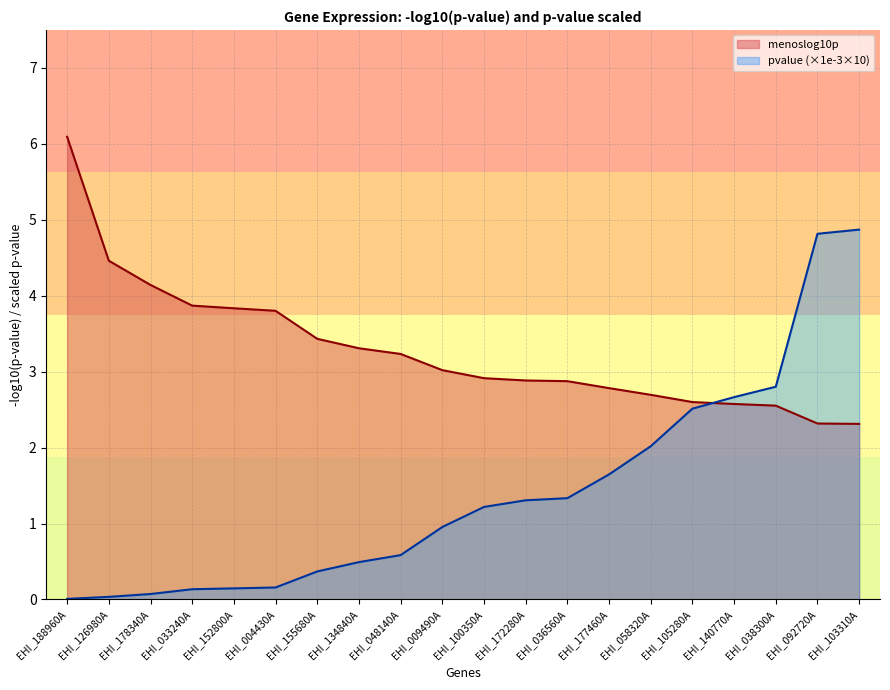

Rank the categories by pvalue_scaled value from lowest to highest.

EHI_188960A, EHI_126980A, EHI_178340A, EHI_033240A, EHI_152800A, EHI_004430A, EHI_155680A, EHI_134840A, EHI_048140A, EHI_009490A, EHI_100350A, EHI_172280A, EHI_036560A, EHI_177460A, EHI_058320A, EHI_105280A, EHI_140770A, EHI_038300A, EHI_092720A, EHI_103310A